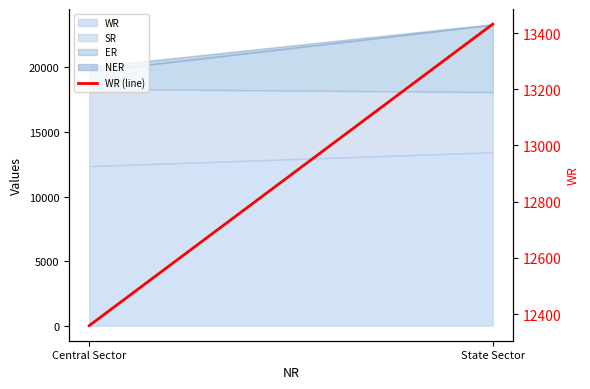

What is the approximate value at State Sector, to the nearest 50?

13450